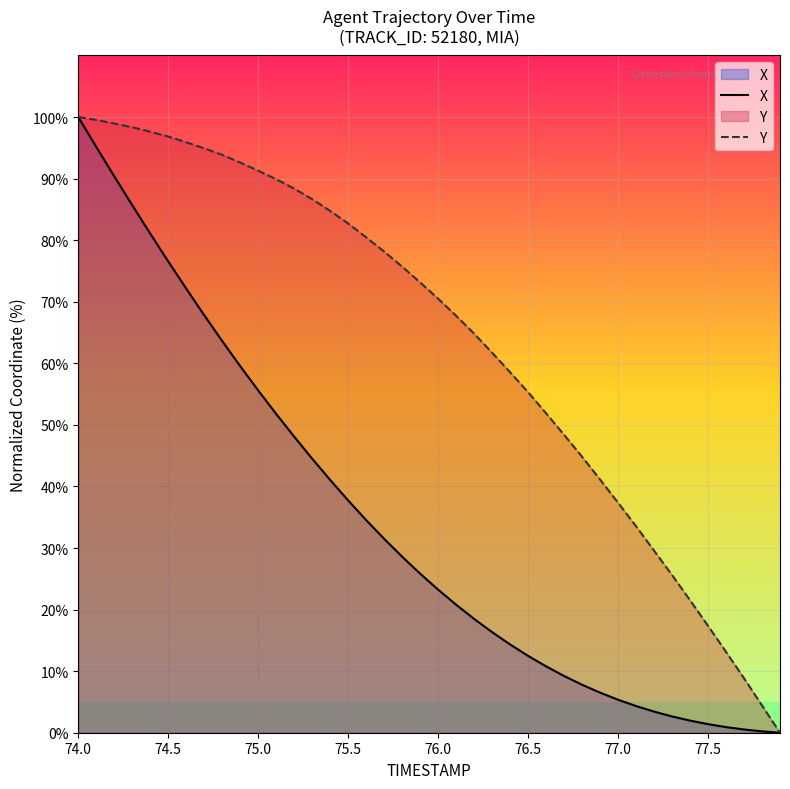

Which category has the highest value in the X series?

74.0